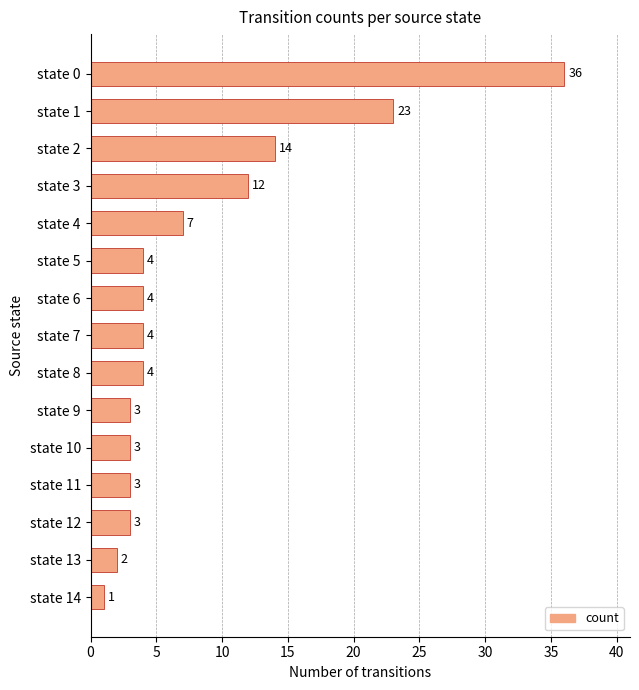

What is the difference between the second highest and minimum values?

22